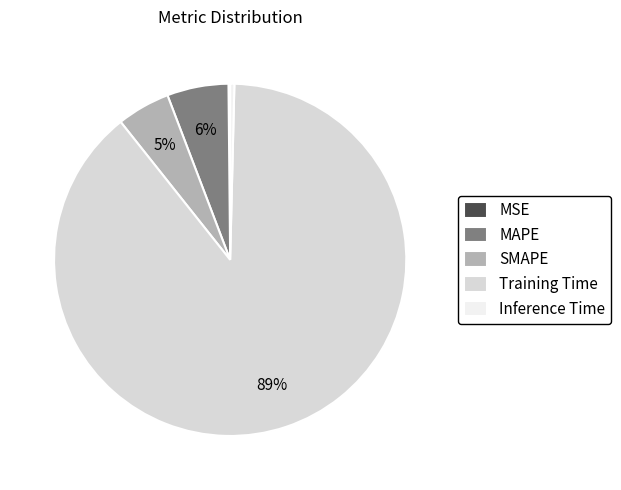

Which category has the biggest portion of the pie?

Training Time